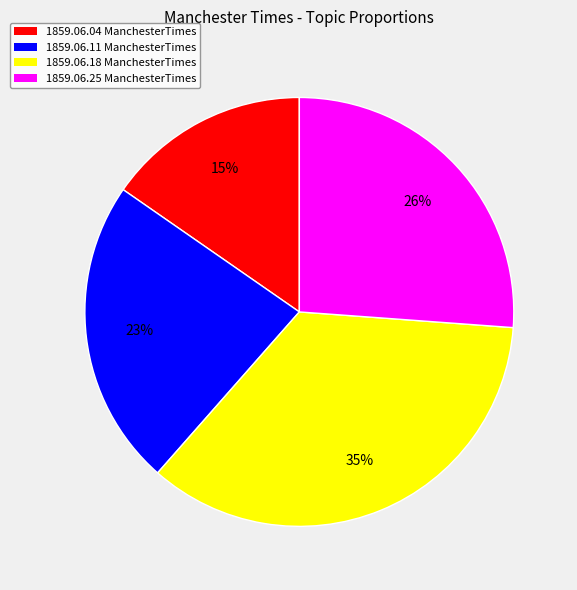

Is there a majority slice in this chart?

No